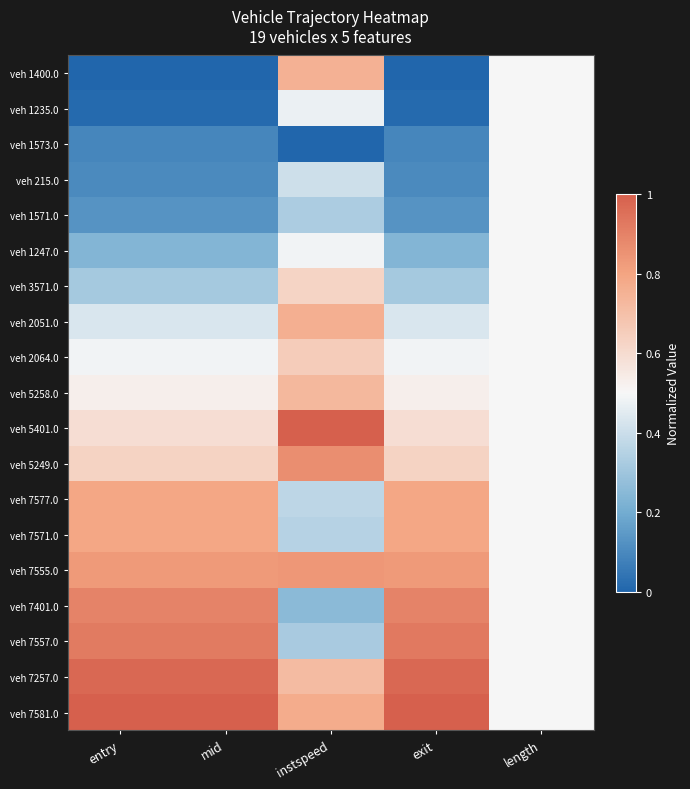

Reading right to left, what are all the values shown in this chart?

veh 1400.0: length=0.5	exit=0.0	instspeed=0.8	mid=0.0	entry=0.0
veh 1235.0: length=0.5	exit=0.0	instspeed=0.5	mid=0.0	entry=0.0
veh 1573.0: length=0.5	exit=0.1	instspeed=0.0	mid=0.1	entry=0.1
veh 215.0: length=0.5	exit=0.1	instspeed=0.4	mid=0.1	entry=0.1
veh 1571.0: length=0.5	exit=0.1	instspeed=0.3	mid=0.1	entry=0.1
veh 1247.0: length=0.5	exit=0.2	instspeed=0.5	mid=0.2	entry=0.2
veh 3571.0: length=0.5	exit=0.3	instspeed=0.6	mid=0.3	entry=0.3
veh 2051.0: length=0.5	exit=0.4	instspeed=0.8	mid=0.4	entry=0.4
veh 2064.0: length=0.5	exit=0.5	instspeed=0.7	mid=0.5	entry=0.5
veh 5258.0: length=0.5	exit=0.5	instspeed=0.7	mid=0.5	entry=0.5
veh 5401.0: length=0.5	exit=0.6	instspeed=1.0	mid=0.6	entry=0.6
veh 5249.0: length=0.5	exit=0.6	instspeed=0.9	mid=0.6	entry=0.6
veh 7577.0: length=0.5	exit=0.8	instspeed=0.4	mid=0.8	entry=0.8
veh 7571.0: length=0.5	exit=0.8	instspeed=0.4	mid=0.8	entry=0.8
veh 7555.0: length=0.5	exit=0.8	instspeed=0.8	mid=0.8	entry=0.8
veh 7401.0: length=0.5	exit=0.9	instspeed=0.3	mid=0.9	entry=0.9
veh 7557.0: length=0.5	exit=0.9	instspeed=0.3	mid=0.9	entry=0.9
veh 7257.0: length=0.5	exit=1.0	instspeed=0.7	mid=1.0	entry=1.0
veh 7581.0: length=0.5	exit=1.0	instspeed=0.8	mid=1.0	entry=1.0